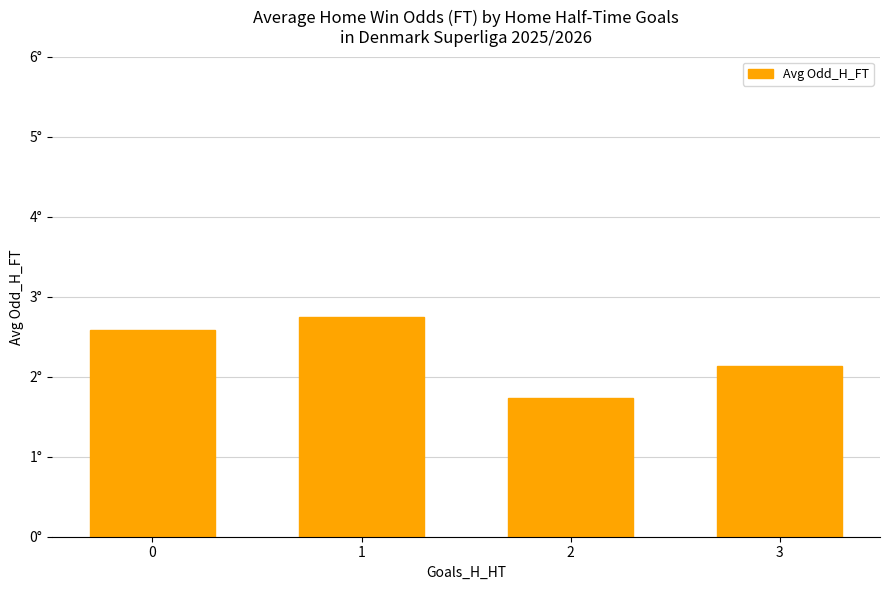

Are the bars horizontal?

No